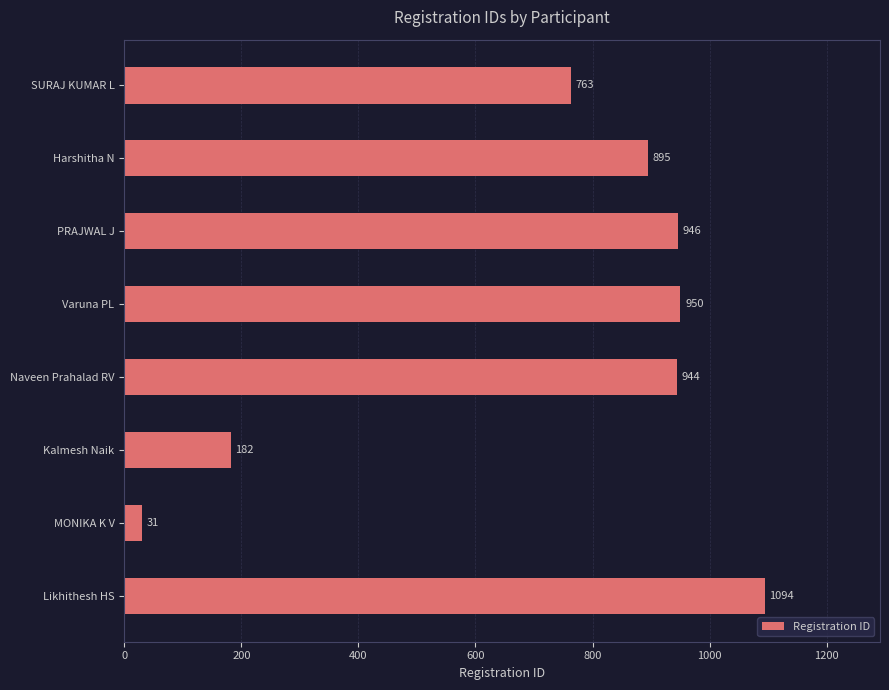

How many data points are less than 944?

4